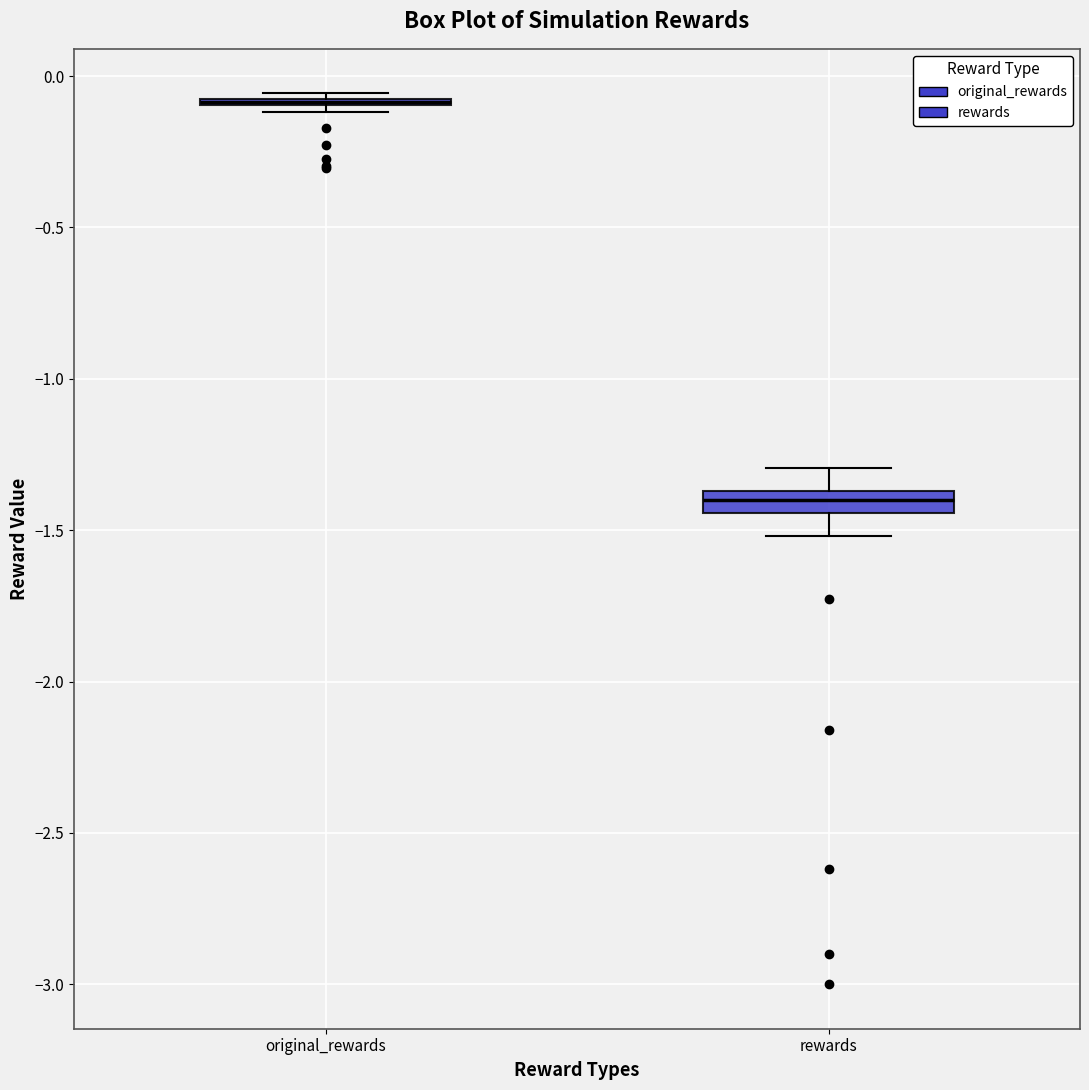

Where is the upper edge of the box for rewards on the y-axis? The values are not printed on the chart, so give them approximately, as read against the axis.

-1.35